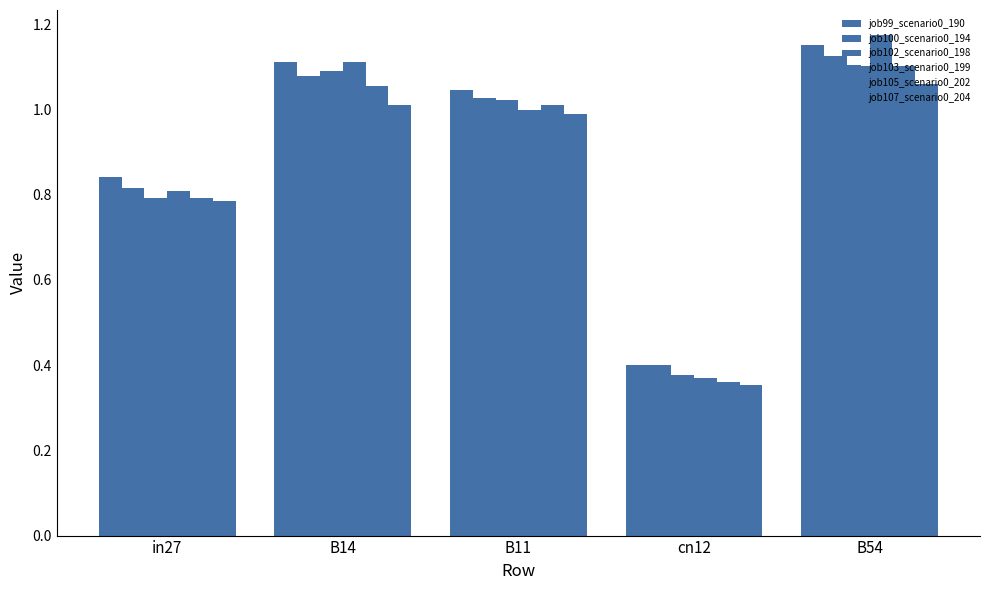

Reading left to right, what are all the values shown in this chart?

job99_scenario0_190: in27=0.8	B14=1.1	B11=1.0	cn12=0.4	B54=1.2
job100_scenario0_194: in27=0.8	B14=1.1	B11=1.0	cn12=0.4	B54=1.1
job102_scenario0_198: in27=0.8	B14=1.1	B11=1.0	cn12=0.4	B54=1.1
job103_scenario0_199: in27=0.8	B14=1.1	B11=1.0	cn12=0.4	B54=1.2
job105_scenario0_202: in27=0.8	B14=1.1	B11=1.0	cn12=0.4	B54=1.1
job107_scenario0_204: in27=0.8	B14=1.0	B11=1.0	cn12=0.4	B54=1.1